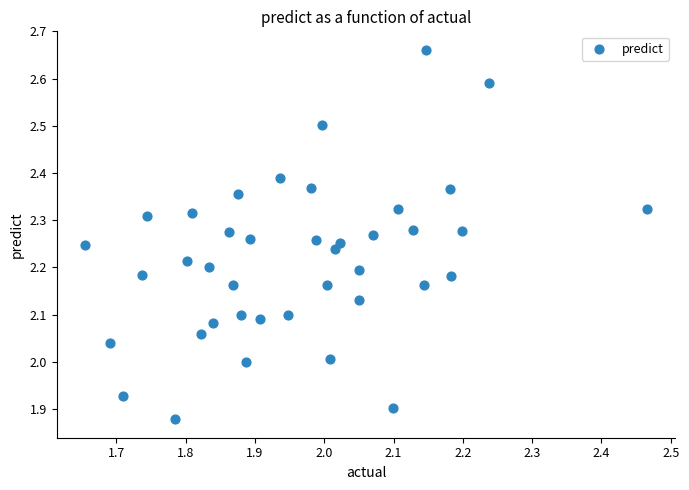

What is the range of Y values (max minus min)?

0.8